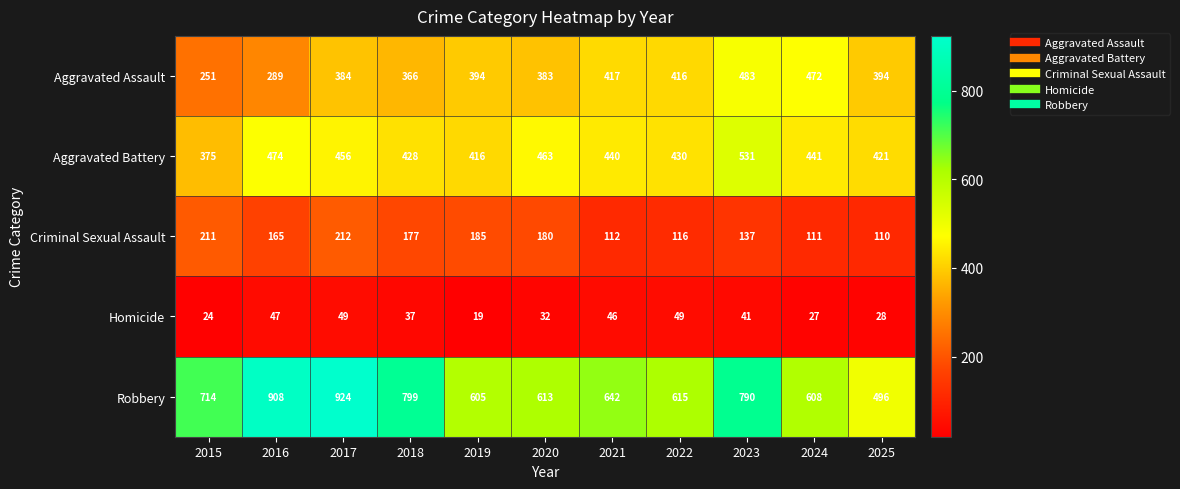

Which series has the largest total across all categories?

Robbery